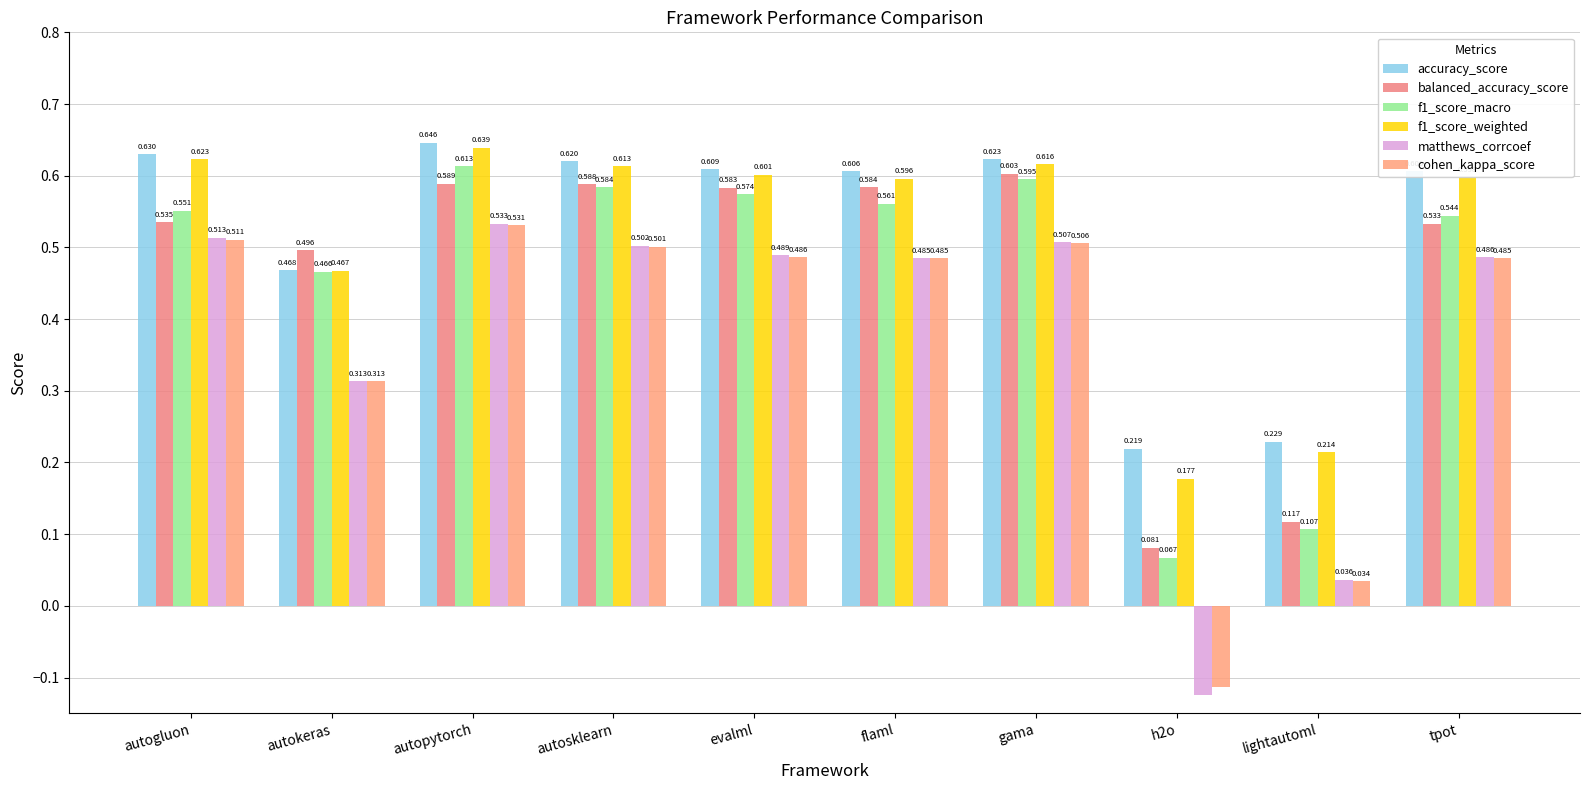

At which category is the sum across all series the highest?

autopytorch